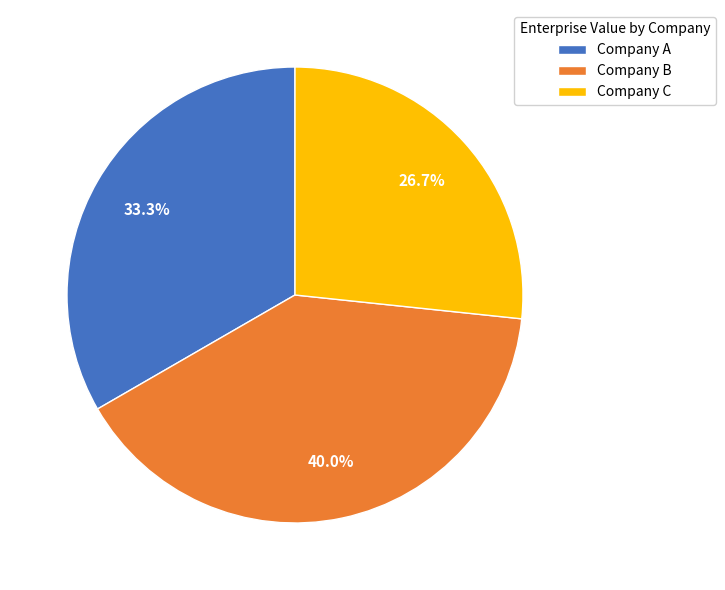

Which slice is the largest?

Company B